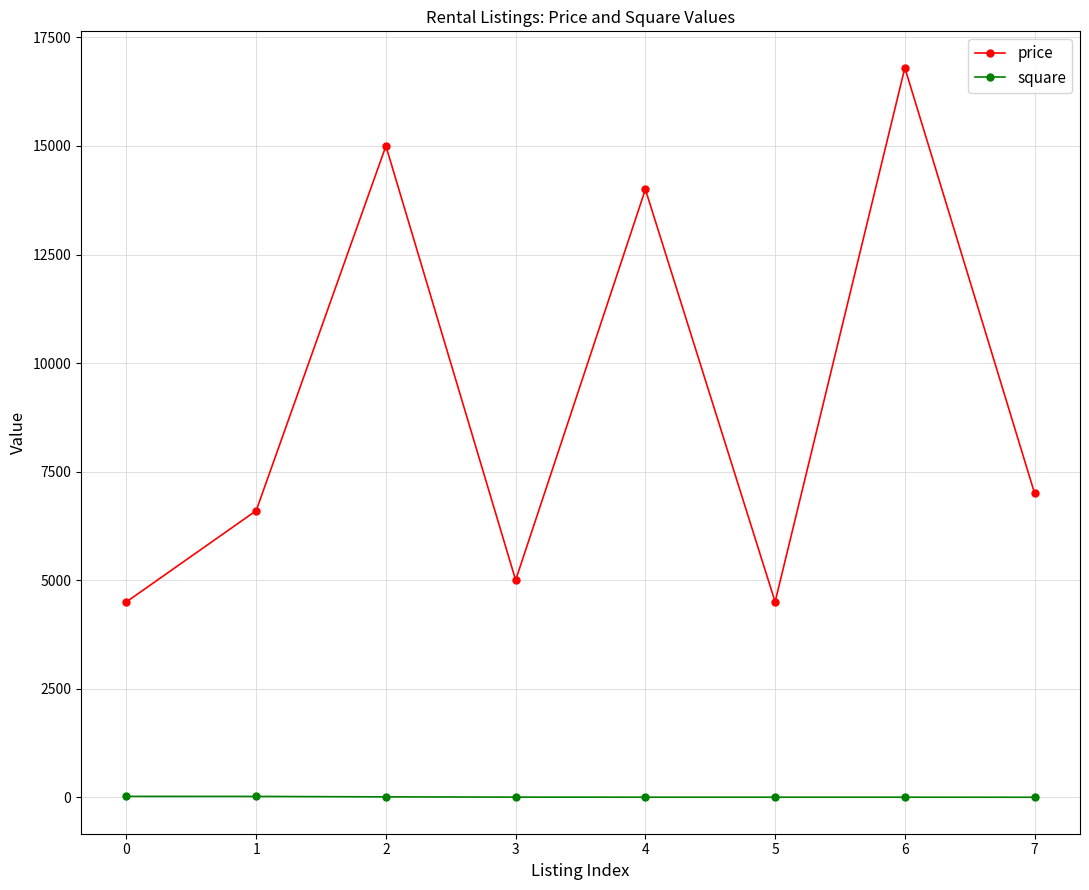

The price series shows 16800 at 6. True or false?

True